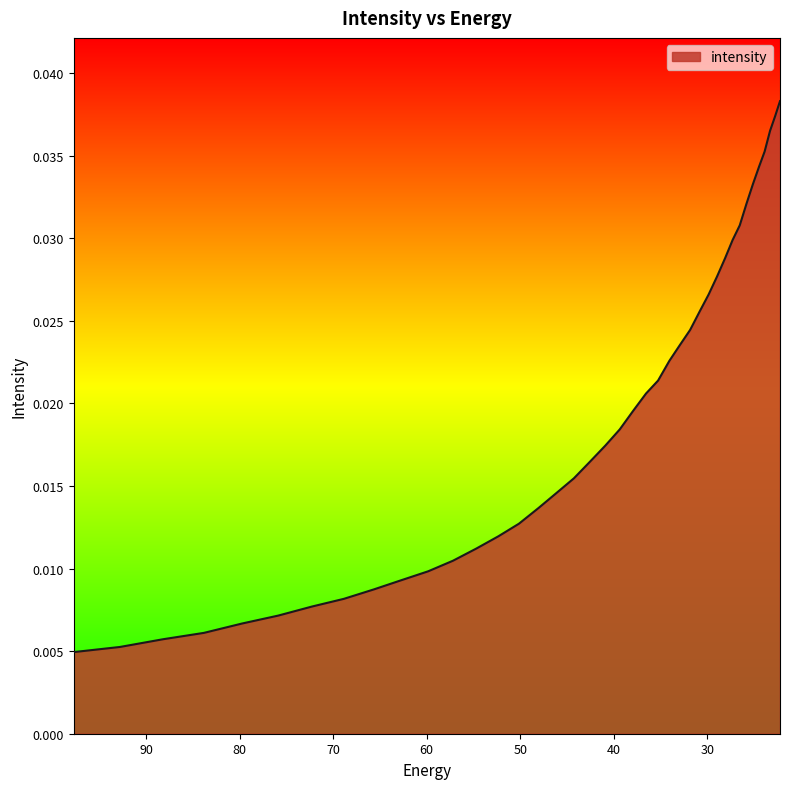

Is it true that the value at 39.357292 is 0.0?

False